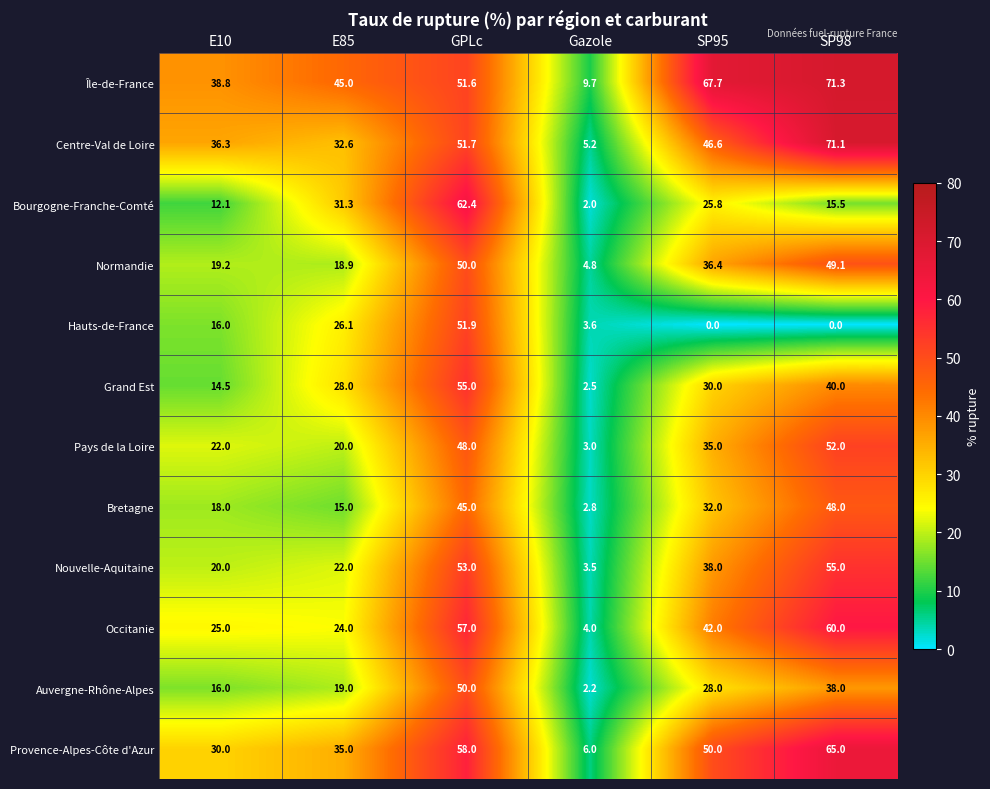

Rank the series at Gazole from highest to lowest value.

Île-de-France, Provence-Alpes-Côte d'Azur, Centre-Val de Loire, Normandie, Occitanie, Hauts-de-France, Nouvelle-Aquitaine, Pays de la Loire, Bretagne, Grand Est, Auvergne-Rhône-Alpes, Bourgogne-Franche-Comté